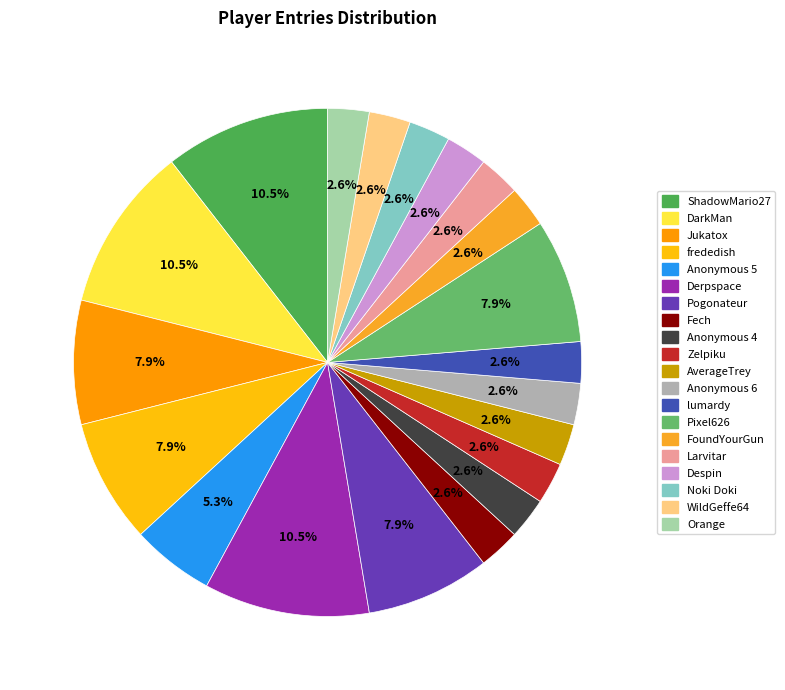

Approximately how many times larger is the value at Fech compared to DarkMan?

0.2